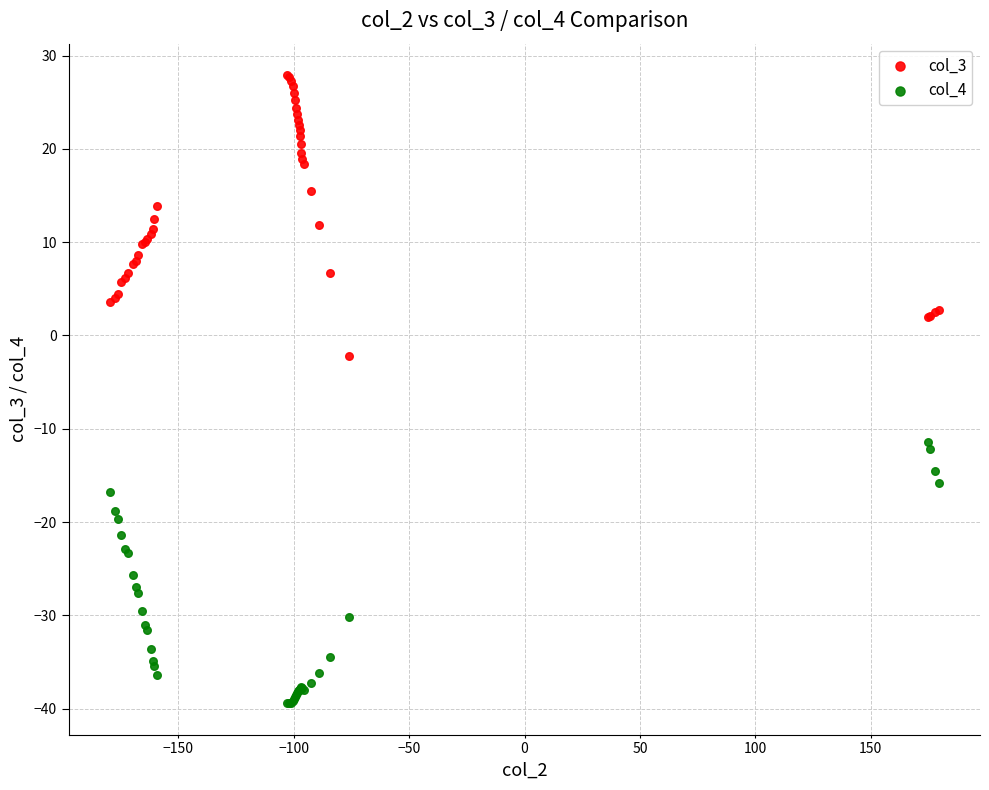

Which series contains the highest Y value?

col_3